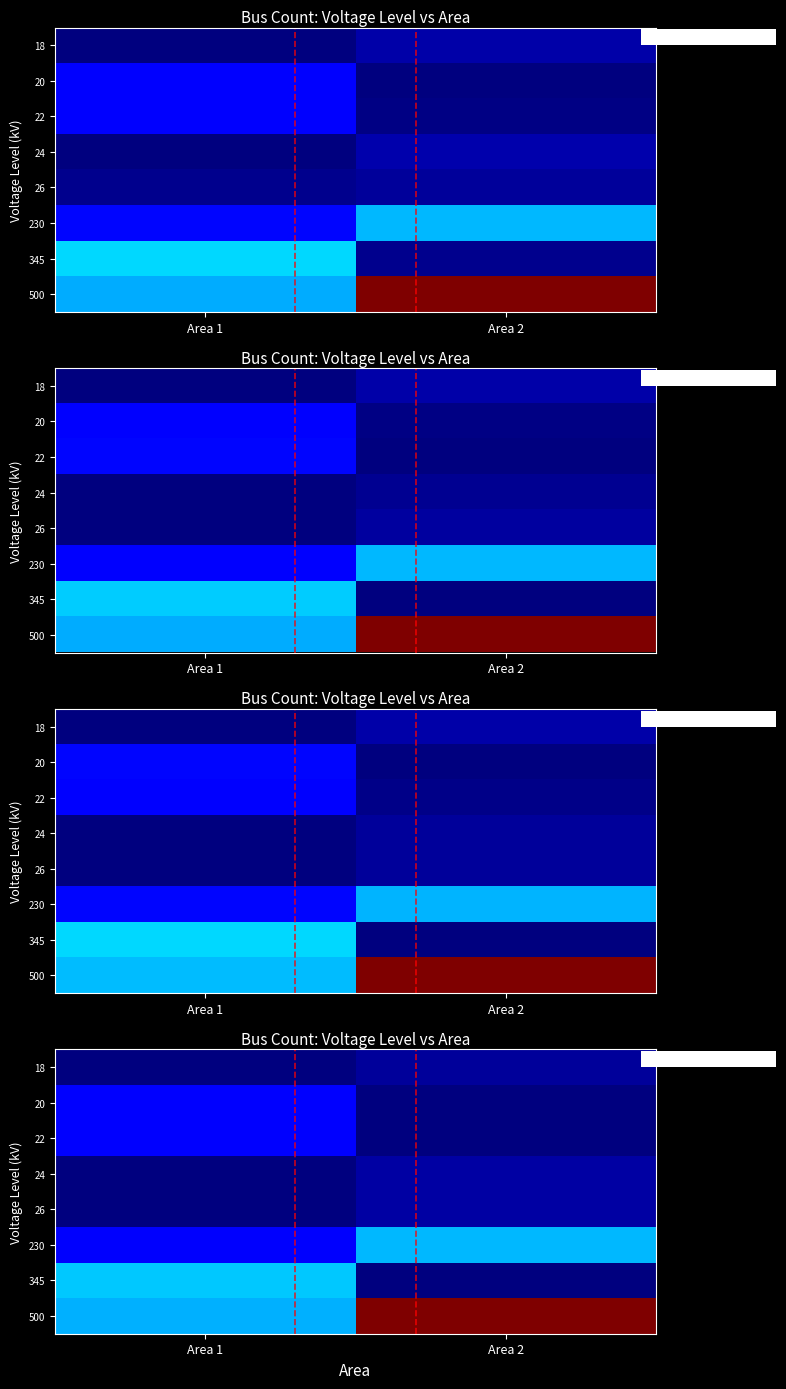

Reading right to left, what are all the values shown in this chart?

row_0: Area 2=1.2	Area 1=0.0
row_1: Area 2=0.0	Area 1=6.0
row_2: Area 2=0.0	Area 1=5.5
row_3: Area 2=1.6	Area 1=0.0
row_4: Area 2=1.5	Area 1=0.0
row_5: Area 2=14.9	Area 1=5.4
row_6: Area 2=0.0	Area 1=15.6
row_7: Area 2=48.2	Area 1=14.5